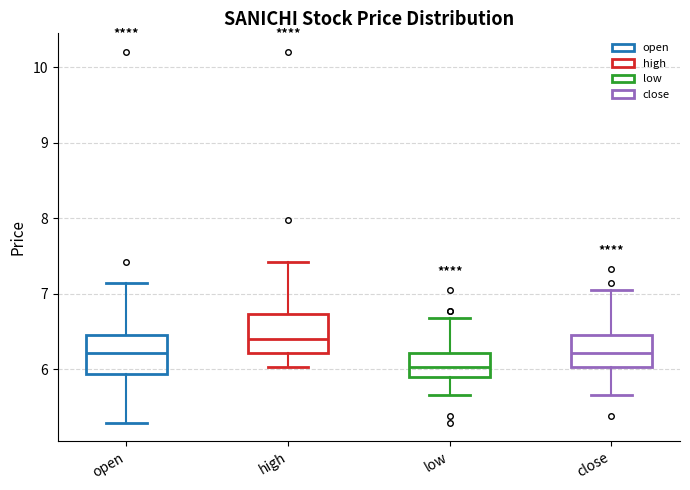

Reading left to right, transcribe this box plot: for each box, give where its median line is, the range the box spans, and where its two whiskers end, as read against the y-axis. The values are not printed on the chart, so give them approximately, as read against the axis.

open: median 6.2, box 5.9 to 6.4, whiskers 5.3 to 7.1
high: median 6.4, box 6.2 to 6.7, whiskers 6.0 to 7.4
low: median 6.0, box 5.9 to 6.2, whiskers 5.7 to 6.7
close: median 6.2, box 6.0 to 6.4, whiskers 5.7 to 7.1